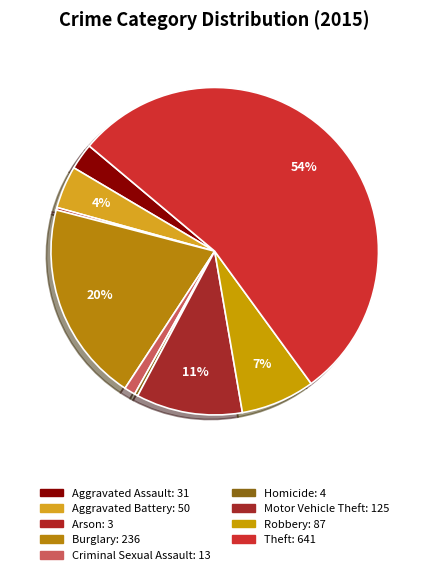

To the nearest percent, what is the average slice percentage?

11%